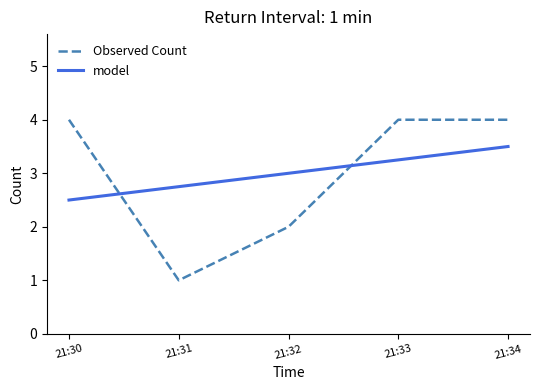

Is it true that Observed Count equals 4.0 at 21:30?

True